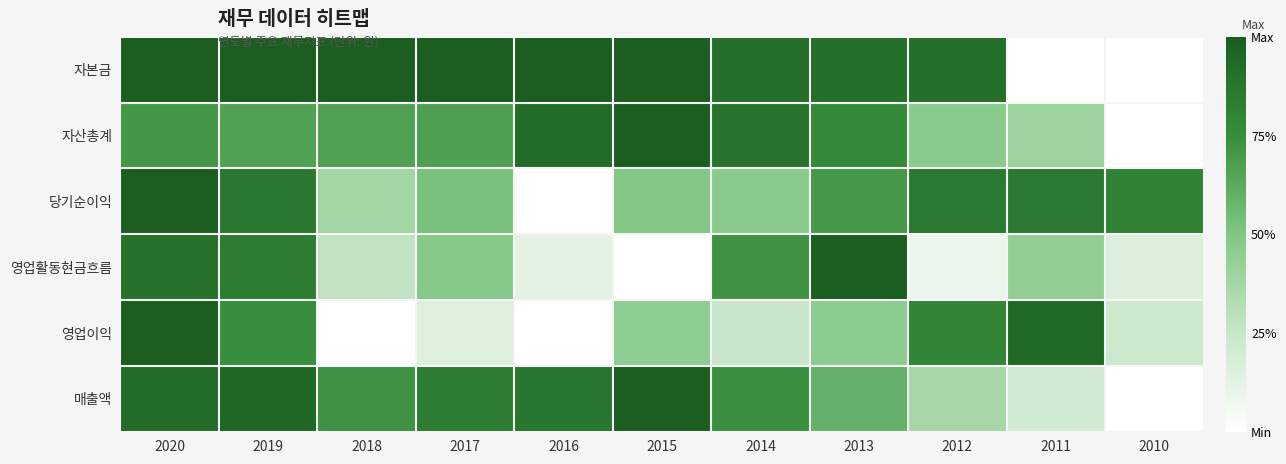

Reading right to left, transcribe all the data shown in this chart.

자본금: 2010=0.0	2011=0.0	2012=0.9	2013=0.9	2014=0.9	2015=1.0	2016=1.0	2017=1.0	2018=1.0	2019=1.0	2020=1.0
자산총계: 2010=0.0	2011=0.4	2012=0.5	2013=0.8	2014=0.9	2015=1.0	2016=0.9	2017=0.7	2018=0.7	2019=0.7	2020=0.7
당기순이익: 2010=0.8	2011=0.9	2012=0.9	2013=0.7	2014=0.5	2015=0.5	2016=0.0	2017=0.5	2018=0.4	2019=0.9	2020=1.0
영업활동현금흐름: 2010=0.2	2011=0.4	2012=0.1	2013=1.0	2014=0.7	2015=0.0	2016=0.1	2017=0.5	2018=0.3	2019=0.8	2020=0.9
영업이익: 2010=0.2	2011=0.9	2012=0.8	2013=0.5	2014=0.2	2015=0.5	2016=0.0	2017=0.2	2018=0.0	2019=0.7	2020=1.0
매출액: 2010=0.0	2011=0.2	2012=0.4	2013=0.6	2014=0.7	2015=1.0	2016=0.9	2017=0.8	2018=0.7	2019=0.9	2020=0.9